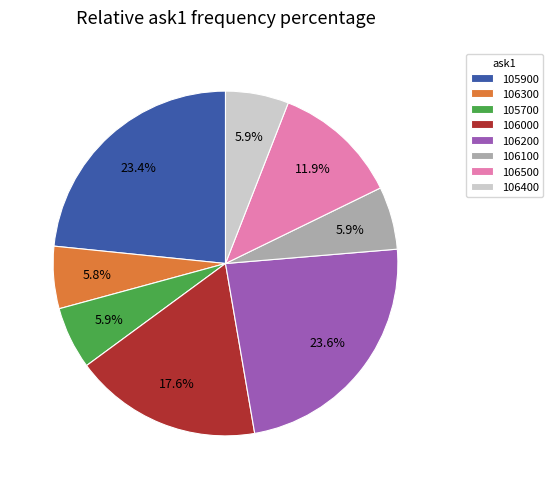

Count the number of slices in the pie.

8